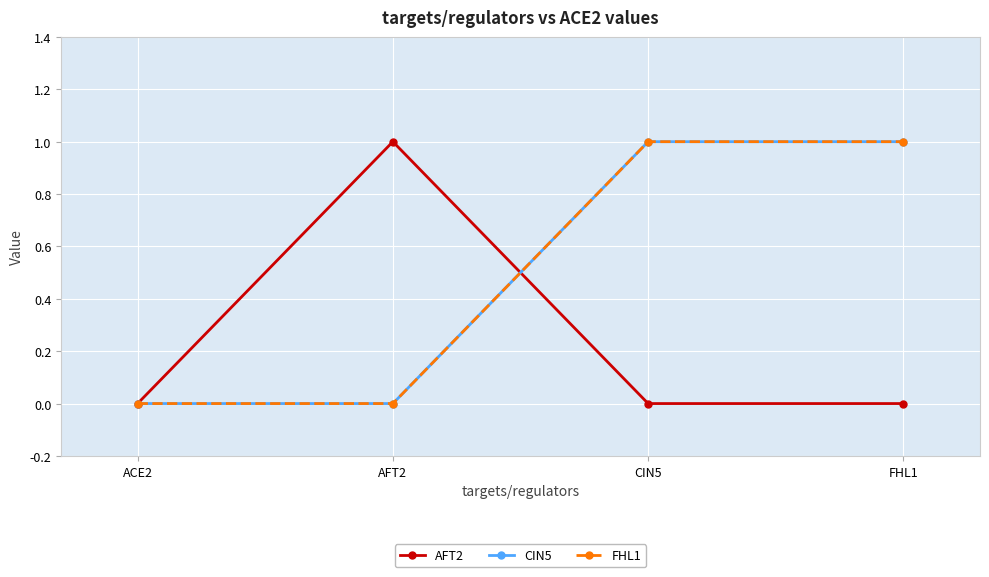

Which category has the lowest value in the CIN5 series?

ACE2